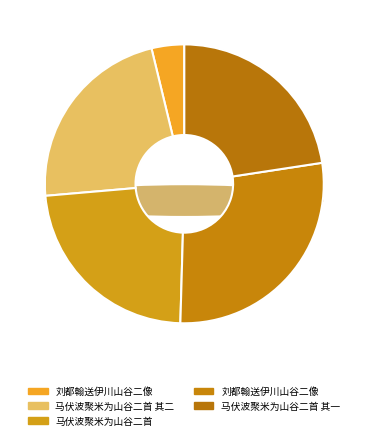

How many segments does this pie chart have?

5